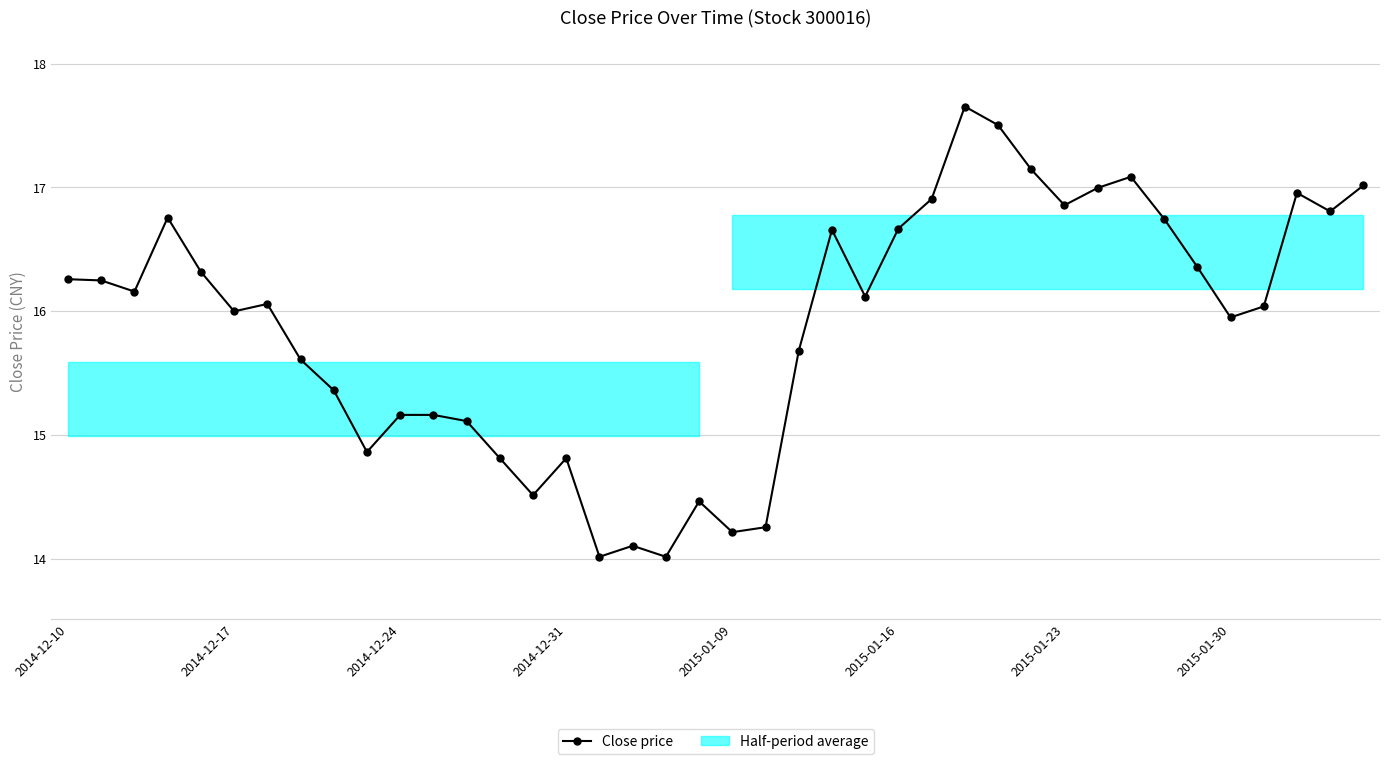

How many points are higher than both their immediate neighbors (excluding endpoints)?

9